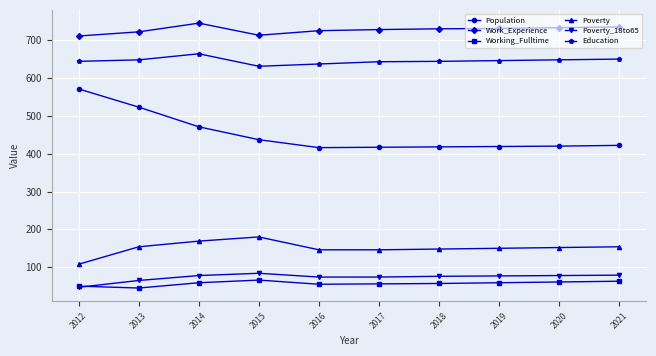

At which label is Poverty_18to65 closest to 65?

2013